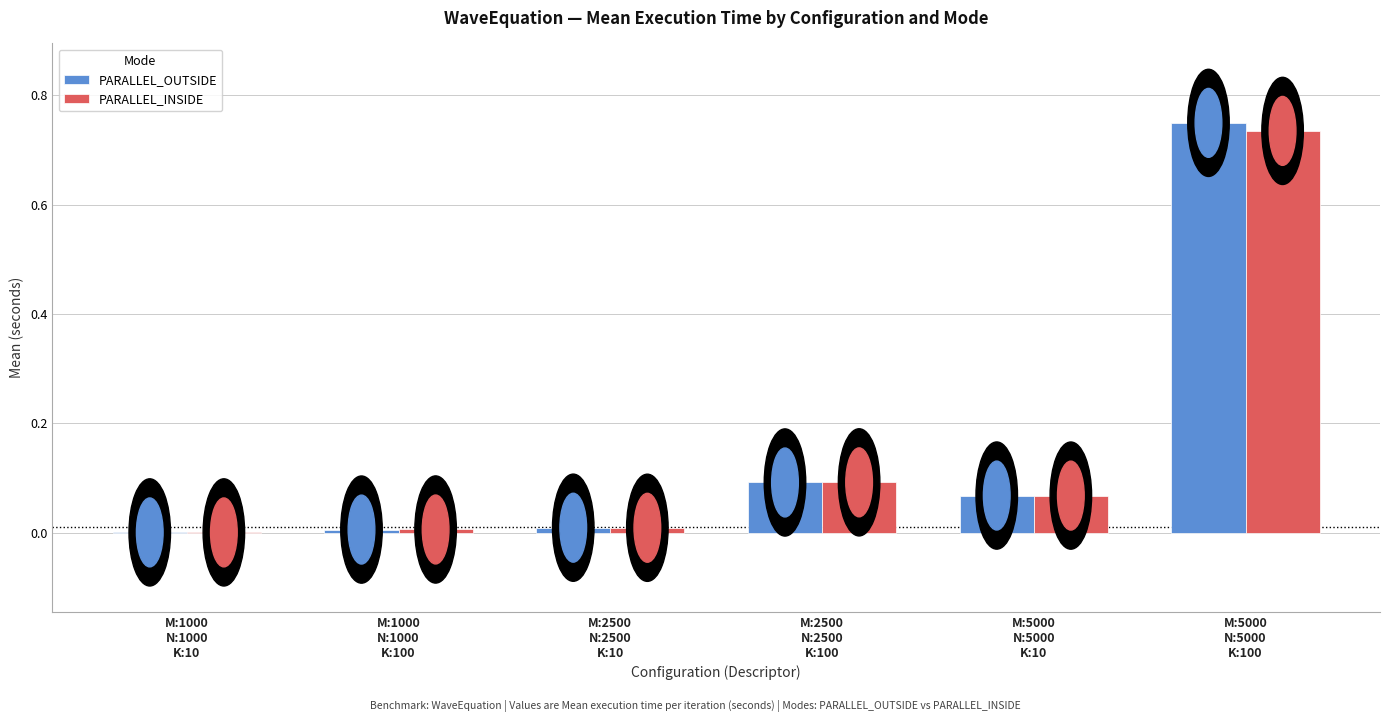

Which series has the largest total across all categories?

PARALLEL_OUTSIDE